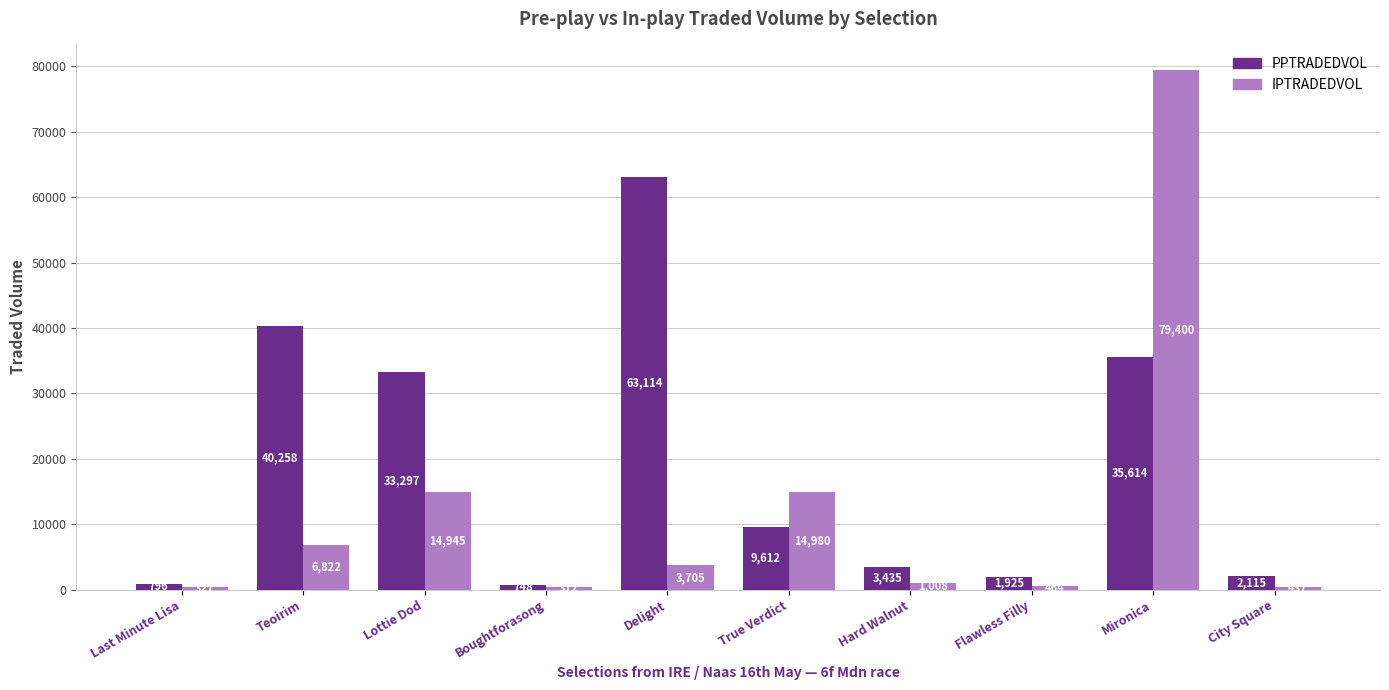

Is the value of PPTRADEDVOL at Boughtforasong greater than the value of IPTRADEDVOL at Hard Walnut?

No